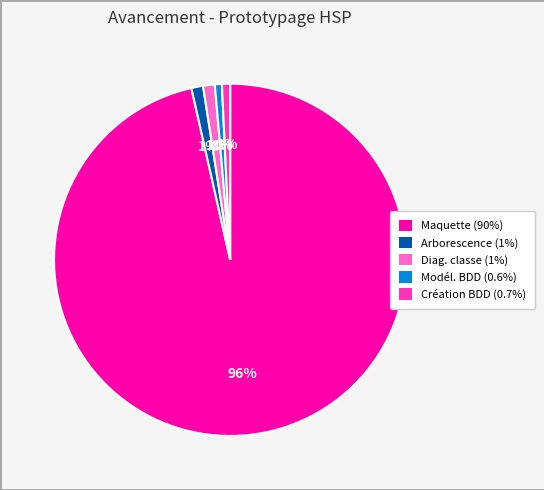

To the nearest percent, what is the average slice percentage?

20%